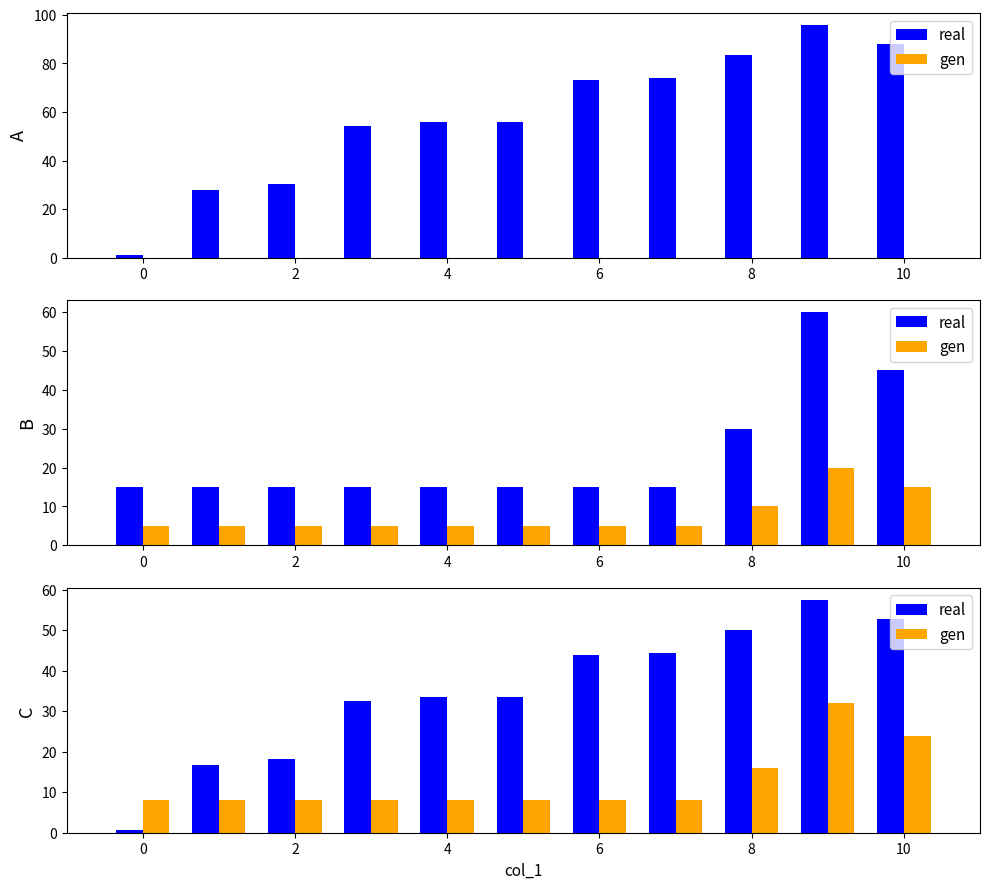

The value of col_2 at 0 is 8.0. True or false?

True